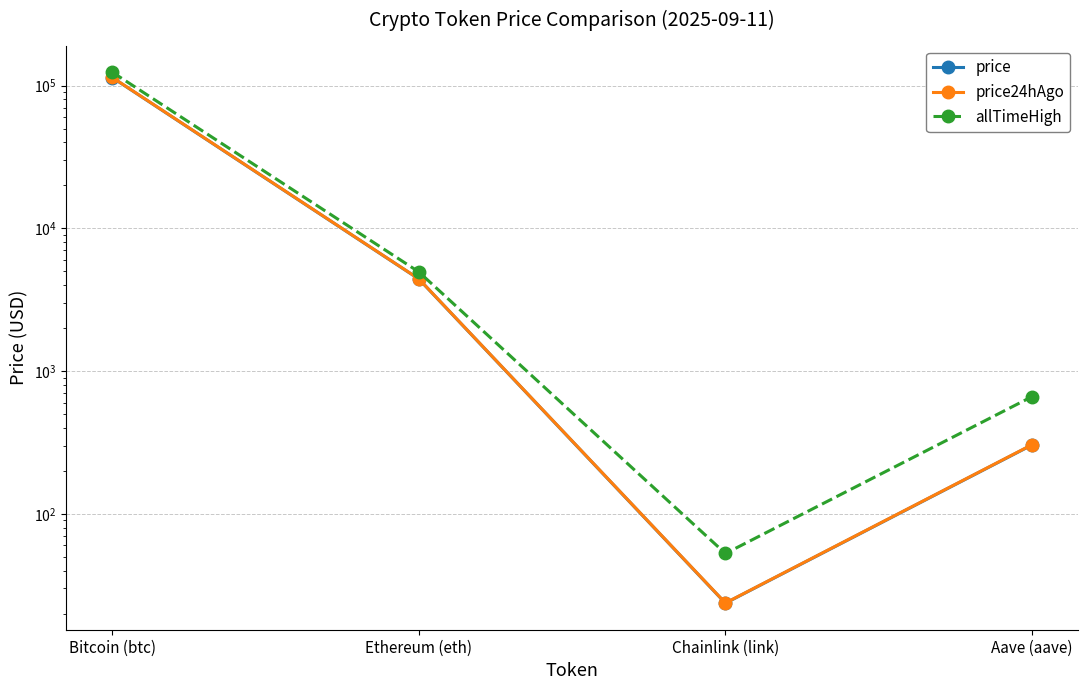

The value of price24hAgo at Aave (aave) is 304.8. True or false?

True